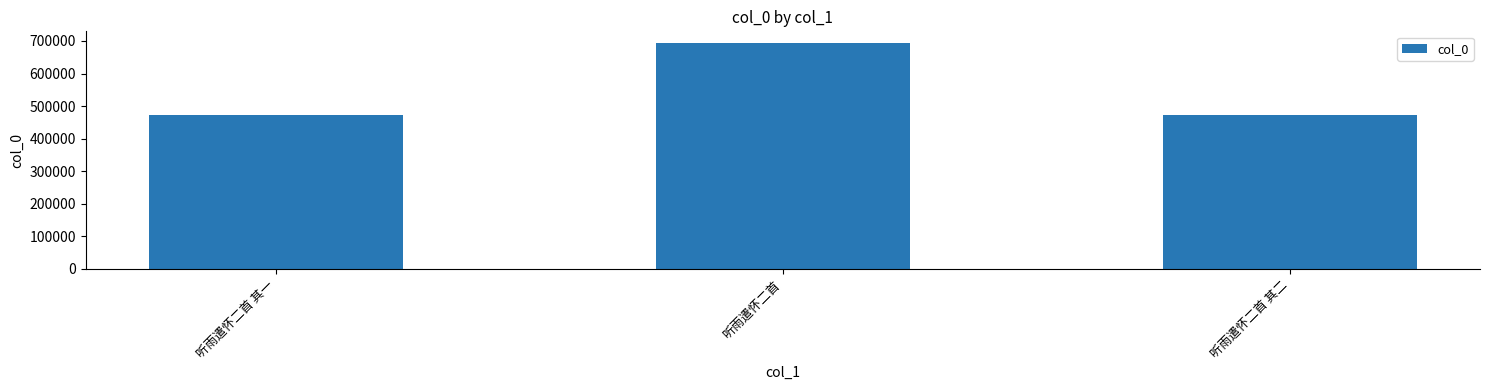

Approximately how many times larger is the value at 听雨遣怀二首 其一 compared to 听雨遣怀二首 其二?

1.0